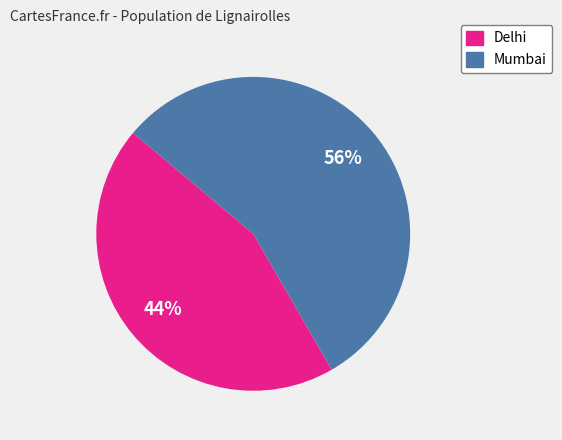

To the nearest percent, what is the average slice percentage?

50%